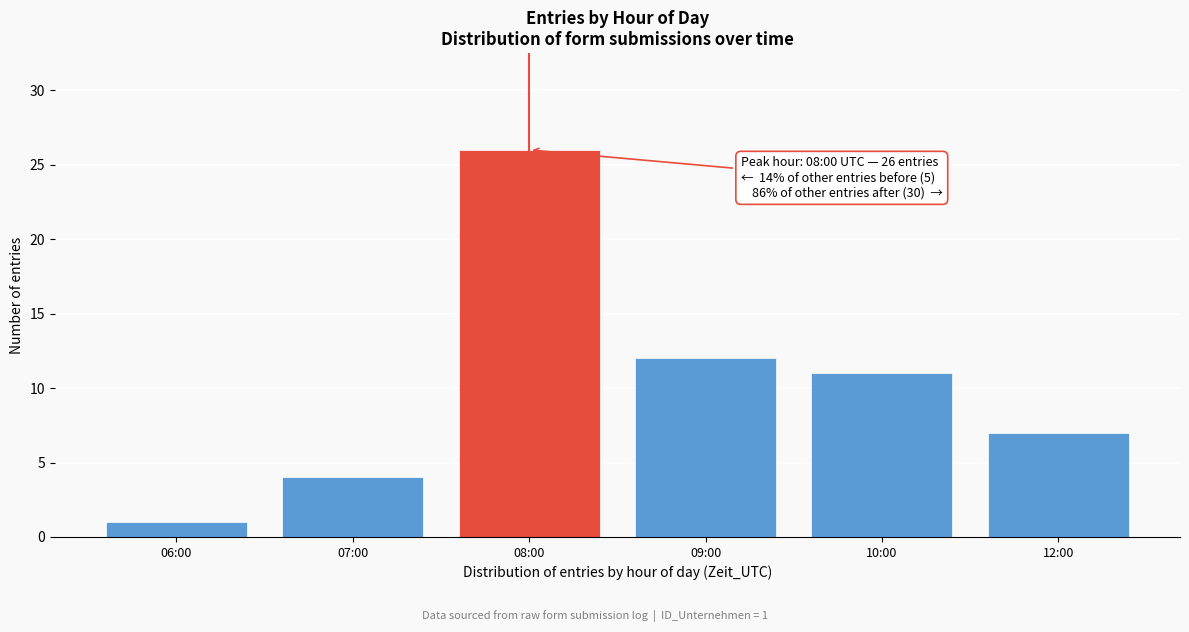

Reading left to right, extract all data points from this chart.

1	4	26	12	11	7